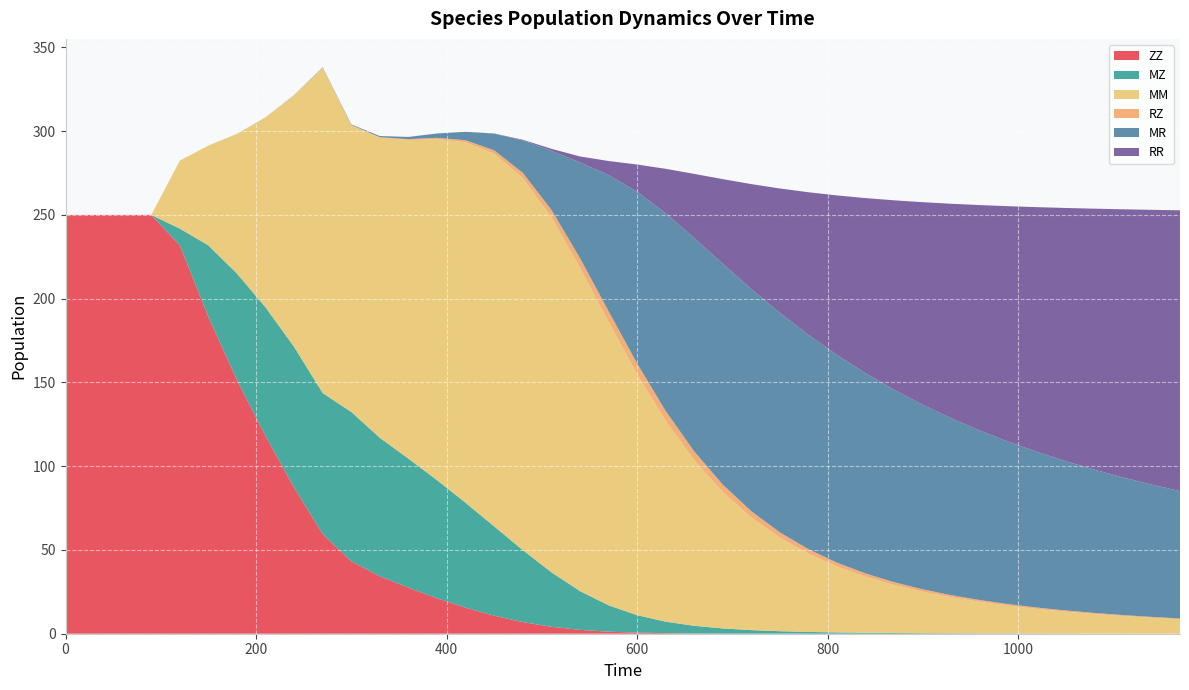

Reading right to left, extract all data points from this chart.

ZZ: 0.0	0.0	0.0	0.0	0.0	0.0	0.0	0.0	0.0	0.0	0.0	0.0	0.0	0.0	0.0	0.1	0.1	0.2	0.3	0.6	1.2	2.3	4.1	6.9	10.8	15.6	21.2	27.5	34.3	43.2	59.5	87.2	118.0	151.4	189.1	231.9	250.0	250.0	250.0	250.0
MZ: 0.1	0.1	0.1	0.1	0.1	0.1	0.2	0.2	0.3	0.3	0.4	0.6	0.8	1.0	1.5	2.1	3.0	4.5	6.9	10.5	15.8	23.2	32.6	43.0	53.3	62.6	70.5	77.0	82.7	89.2	84.2	84.0	76.9	63.5	42.7	9.9	0.0	0.0	0.0	0.0
MM: 8.6	9.5	10.5	11.7	13.0	14.7	16.6	18.8	21.5	24.7	28.7	33.5	39.4	46.7	55.8	67.2	81.4	98.9	119.9	143.9	169.3	193.1	211.9	222.1	222.4	215.1	203.6	190.2	179.2	171.1	194.2	150.2	113.3	83.4	59.6	40.6	0.0	0.0	0.0	0.0
RZ: 0.5	0.5	0.6	0.7	0.7	0.8	0.9	1.1	1.2	1.4	1.6	1.9	2.2	2.7	3.2	3.7	4.4	5.2	5.9	6.4	6.4	5.7	4.5	3.1	2.0	1.3	0.8	0.5	0.3	0.2	0.1	0.1	0.1	0.0	0.0	0.0	0.0	0.0	0.0	0.0
MR: 76.0	79.0	82.2	85.5	89.1	92.9	96.9	101.1	105.6	110.2	114.8	119.5	123.9	127.9	131.0	132.6	131.8	127.4	118.0	102.4	81.2	57.1	35.2	19.4	10.0	5.0	2.6	1.3	0.7	0.4	0.2	0.1	0.1	0.0	0.0	0.0	0.0	0.0	0.0	0.0
RR: 167.6	164.0	160.1	155.8	151.1	146.1	140.6	134.6	128.1	121.0	113.1	104.6	95.3	85.2	74.3	62.7	50.5	38.3	26.5	16.2	8.4	3.5	1.2	0.3	0.1	0.0	0.0	0.0	0.0	0.0	0.0	0.0	0.0	0.0	0.0	0.0	0.0	0.0	0.0	0.0